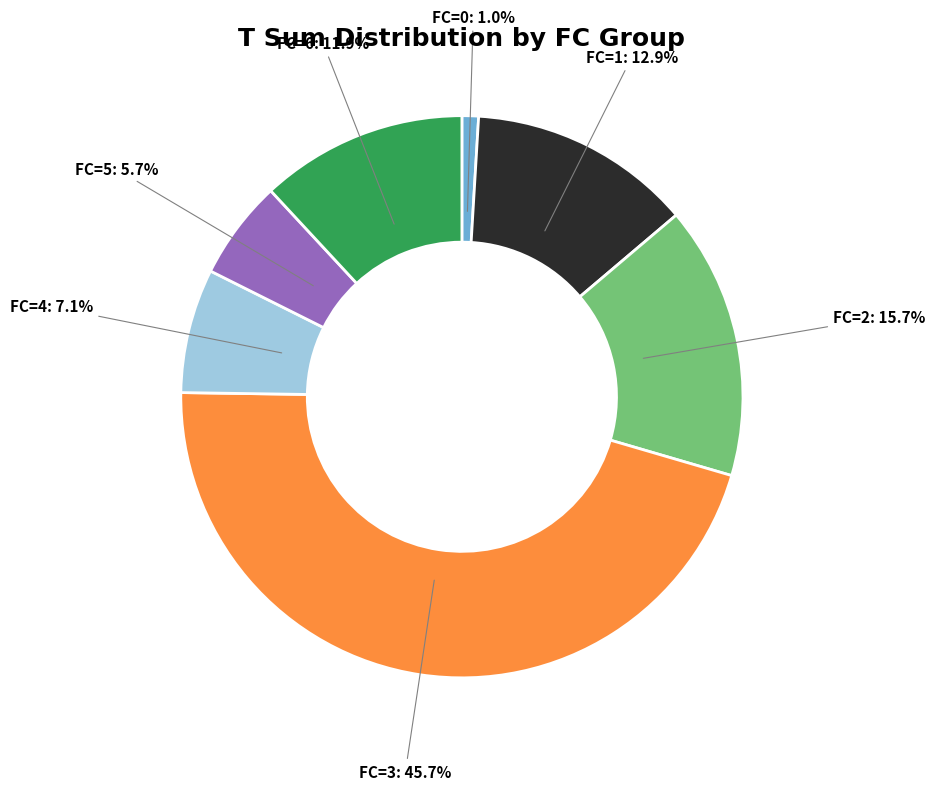

Is there any slice that represents more than half of the pie?

No